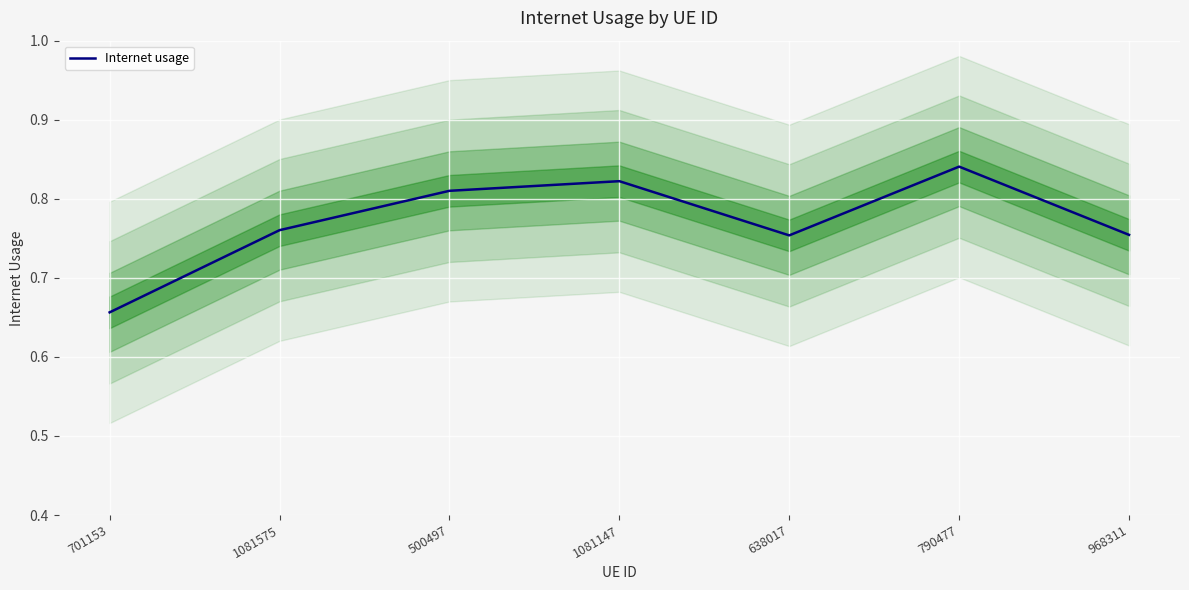

Reading left to right, list all the values displayed in this chart.

701153=0.7	1081575=0.8	500497=0.8	1081147=0.8	638017=0.8	790477=0.8	968311=0.8